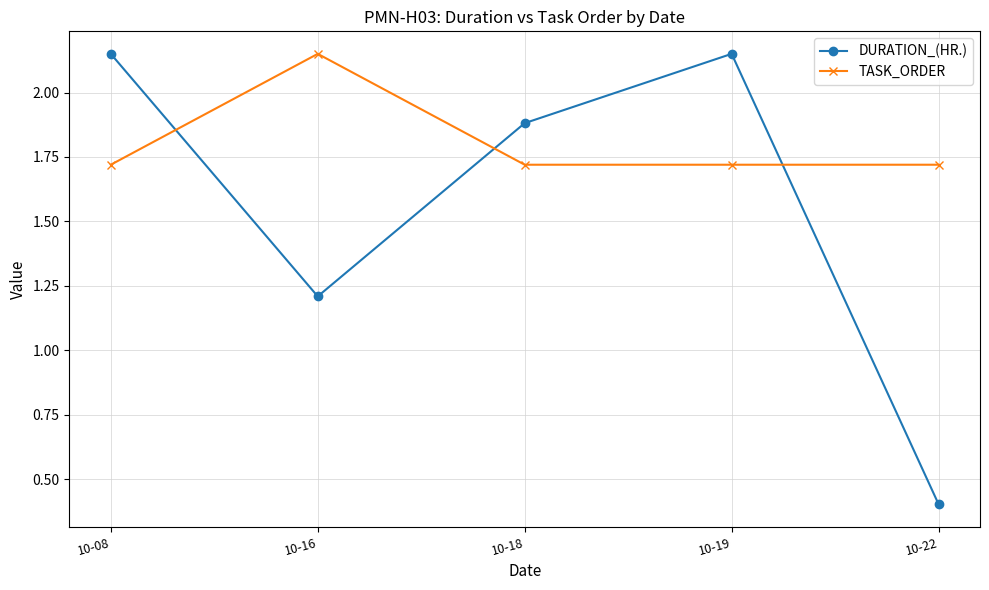

Is it true that DURATION_(HR.) equals 0.4 at 10-22?

True